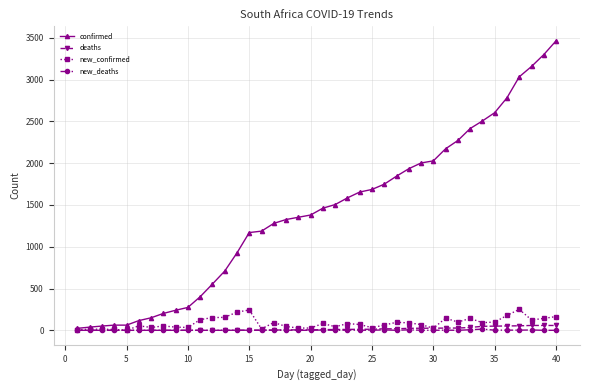

True or false: new_confirmed has more than 1 points higher than both neighbors.

True